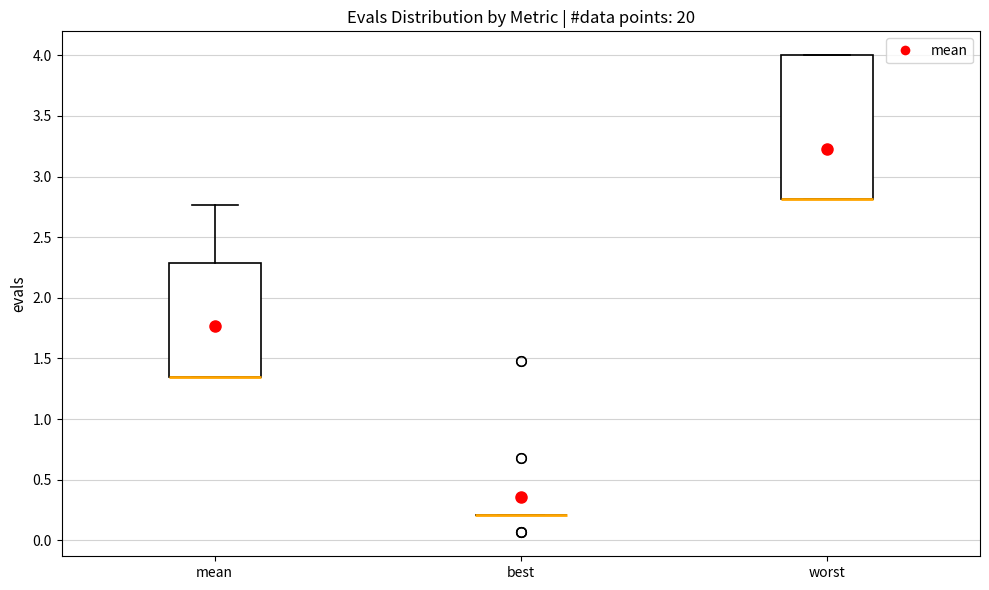

Comparing the boxes themselves (not the whiskers), which one is the tallest?

worst